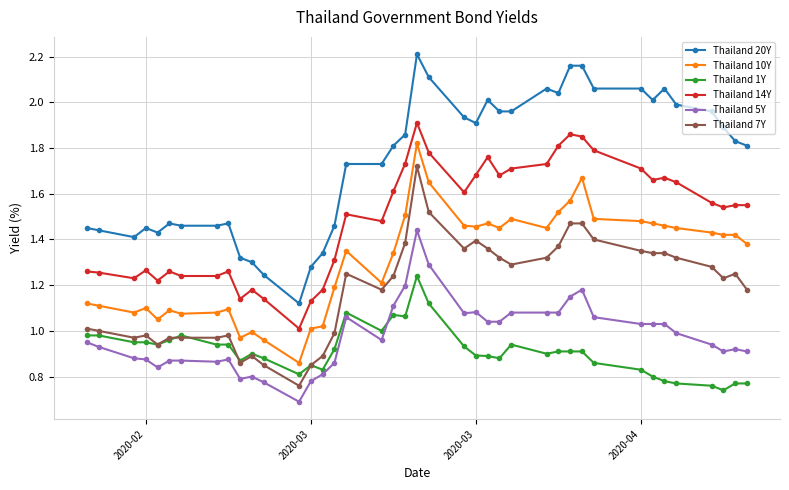

Which series has the largest total across all categories?

Thailand 20Y